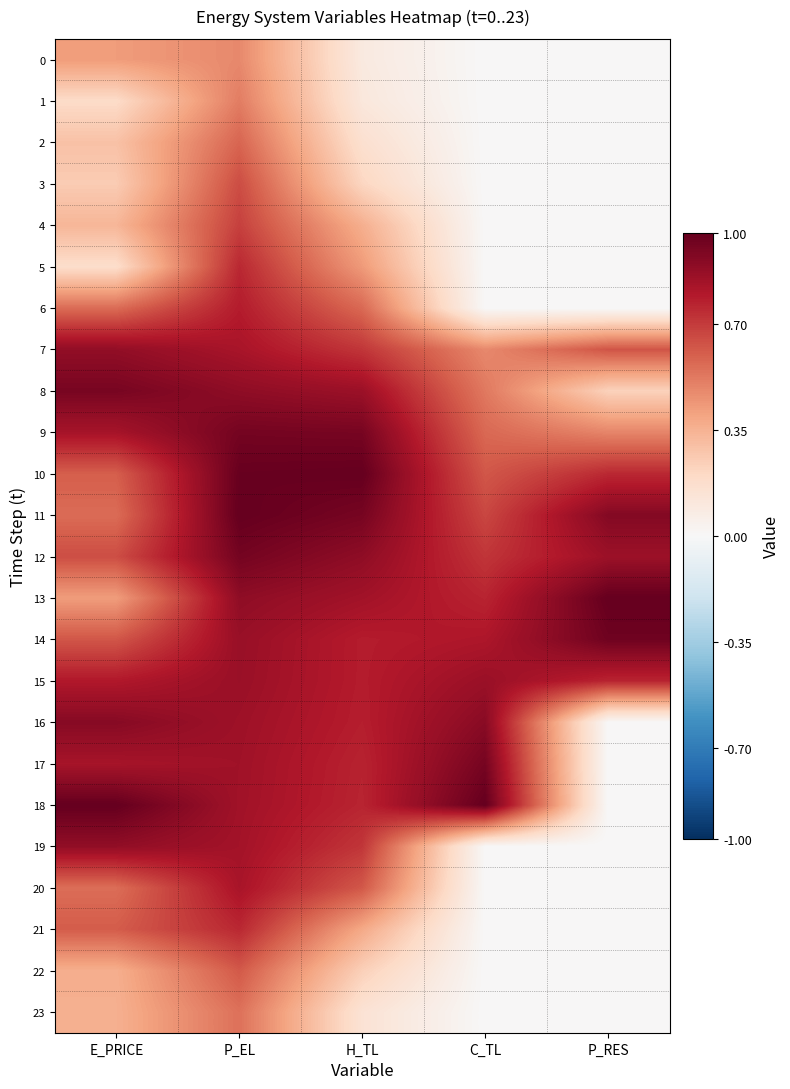

How many distinct data groups are displayed?

24